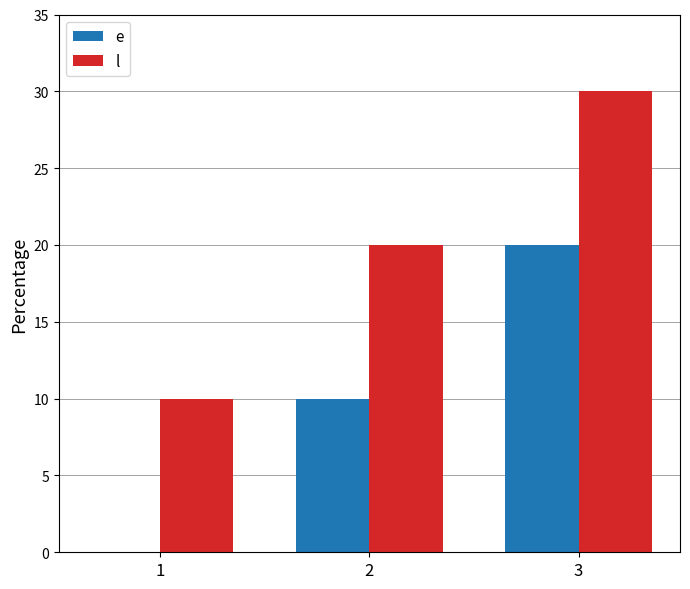

What is the total value across all series at 2?

30